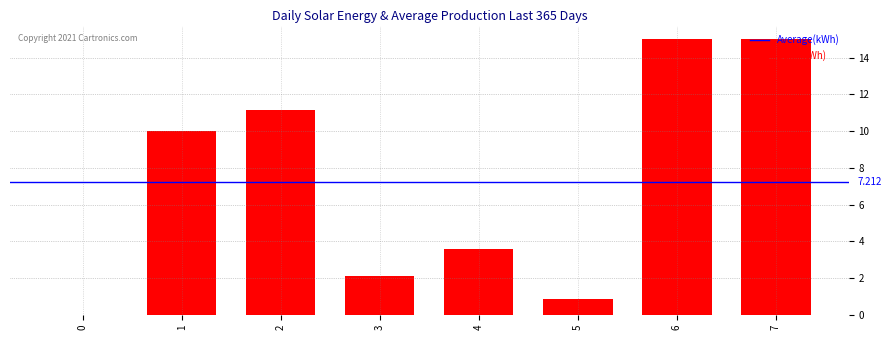

True or false: the data shows 2.2 at 4.

False